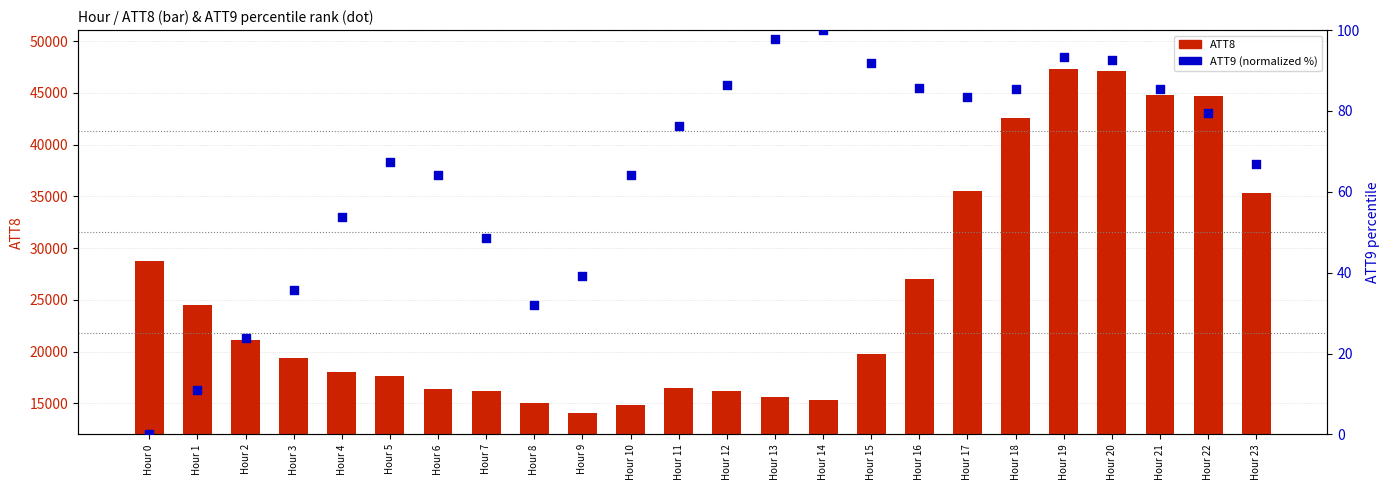

Which series has the widest spread of Y values?

ATT8